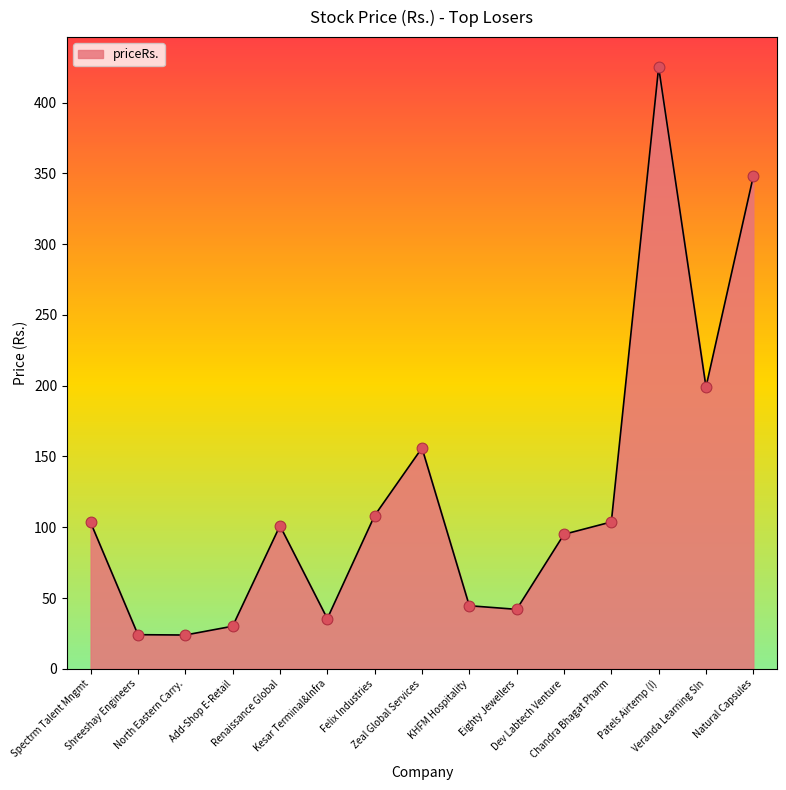

Which has a higher value, North Eastern Carry. or Add-Shop E-Retail?

Add-Shop E-Retail